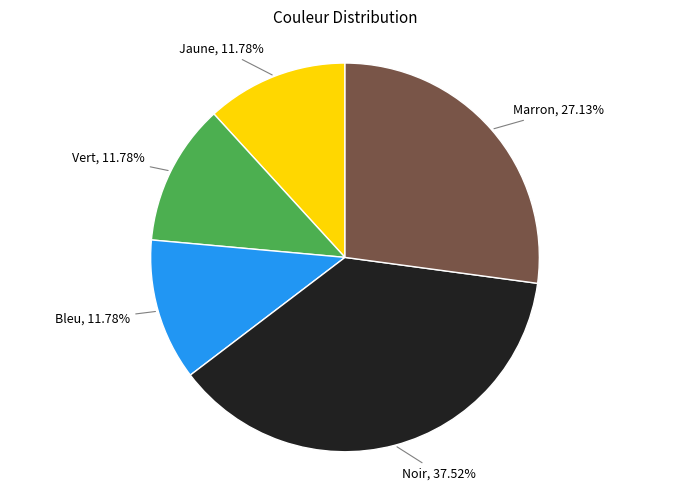

Is there a majority slice in this chart?

No